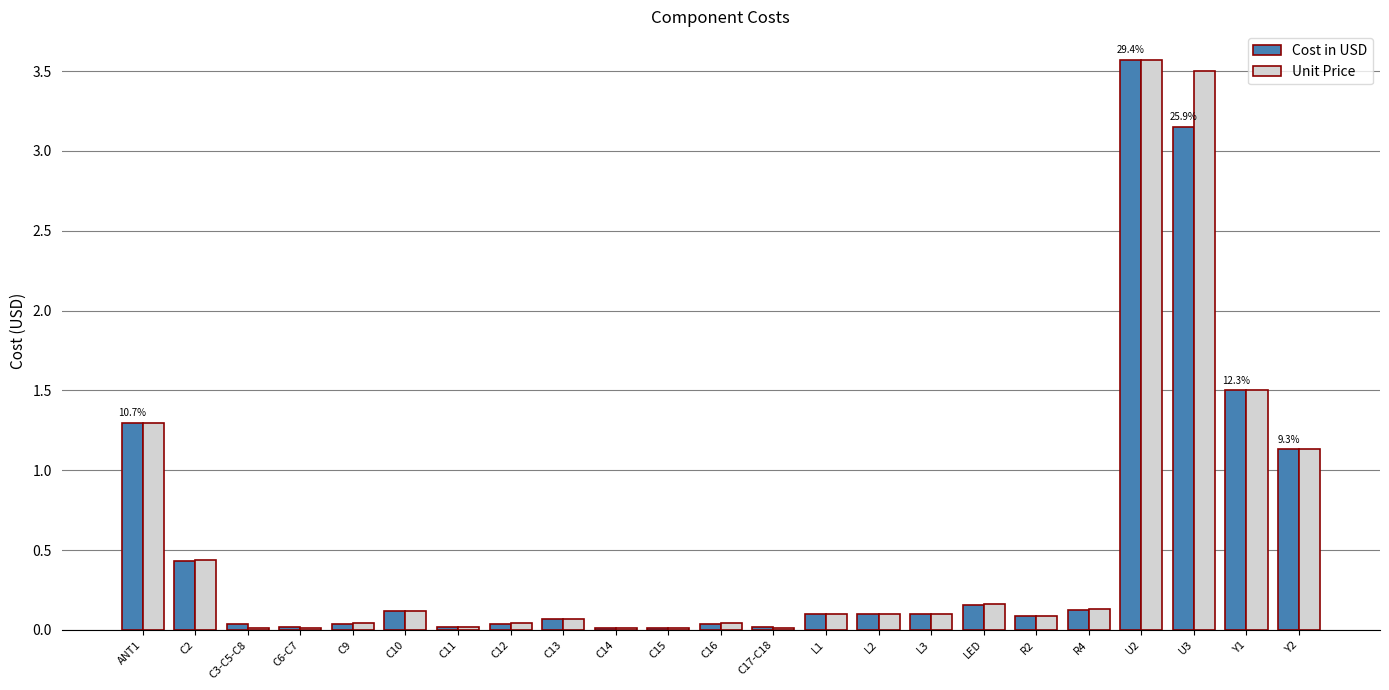

The Cost in USD series shows 0.0 at C17-C18. True or false?

True